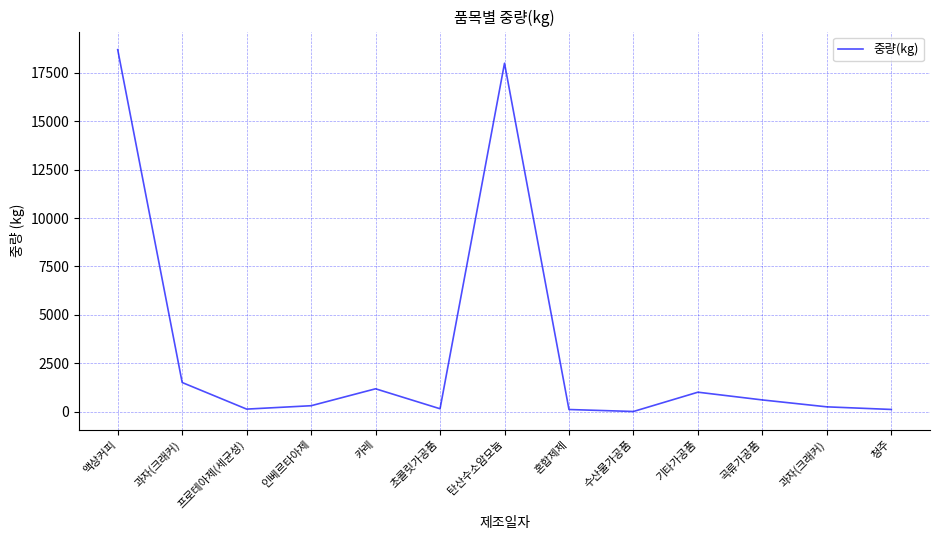

How many lines are shown in the chart?

1